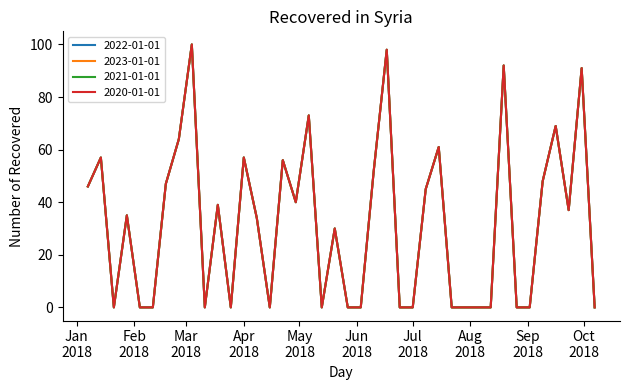

Count the number of categories in the chart.

40